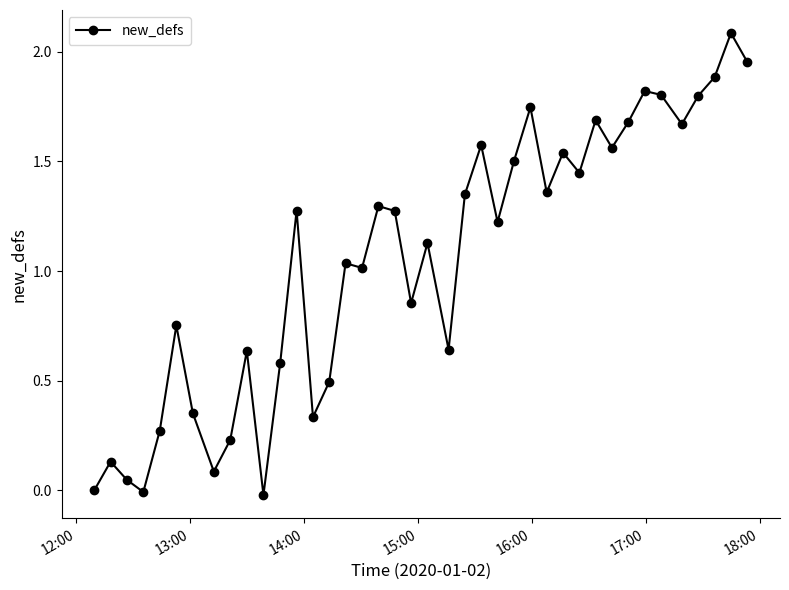

What is the maximum value shown in the chart?

2.1